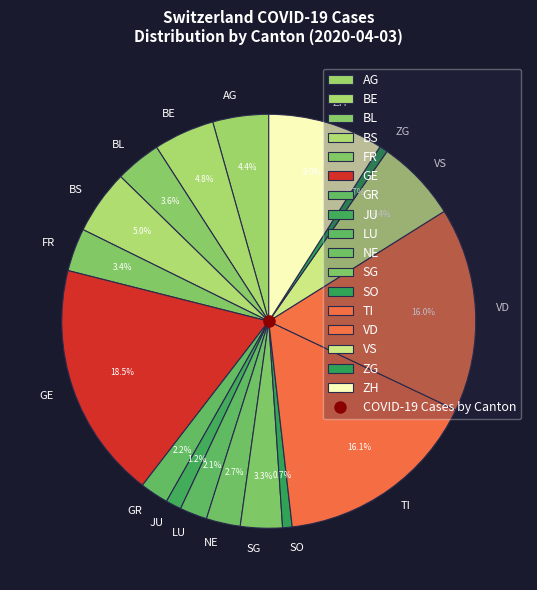

To the nearest percent, what portion does BS represent?

5%